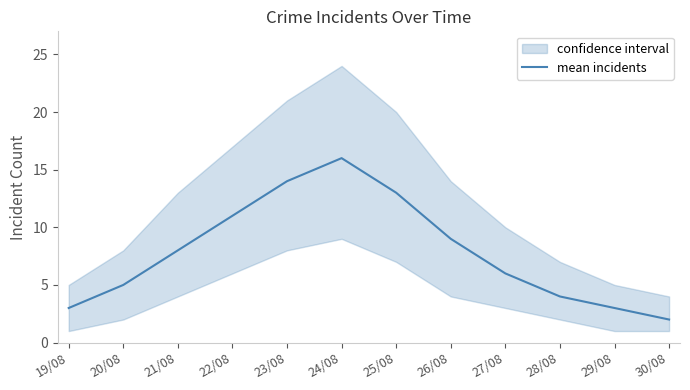

How many data points are less than 8?

6